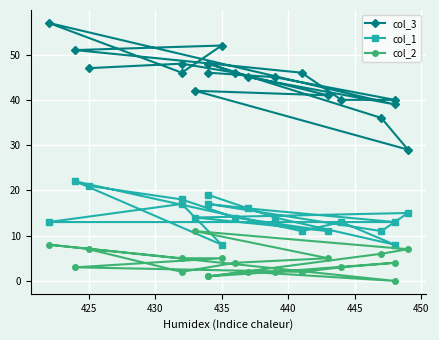

At which category does col_2 reach its first local valley?

425